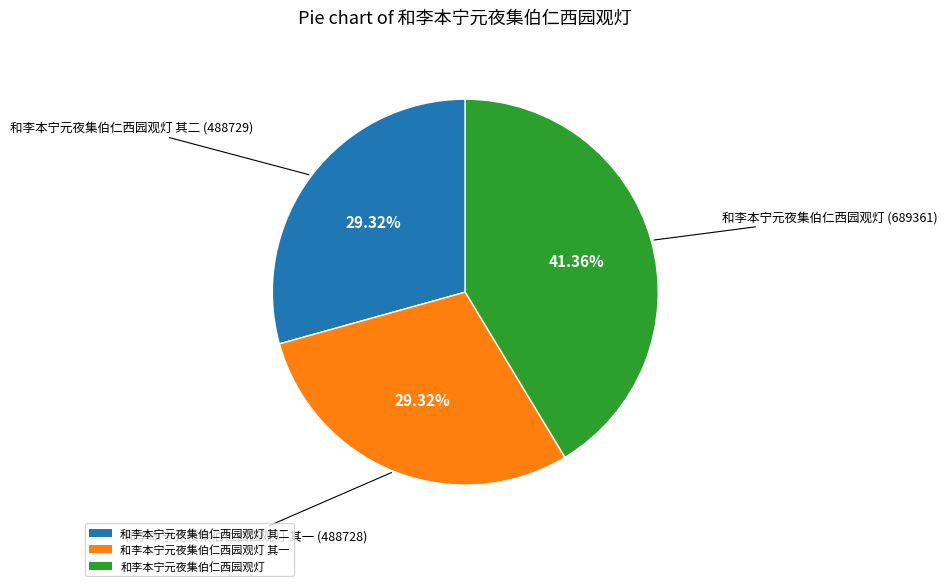

To the nearest percent, what is the difference between the largest and smallest slice percentages?

12%